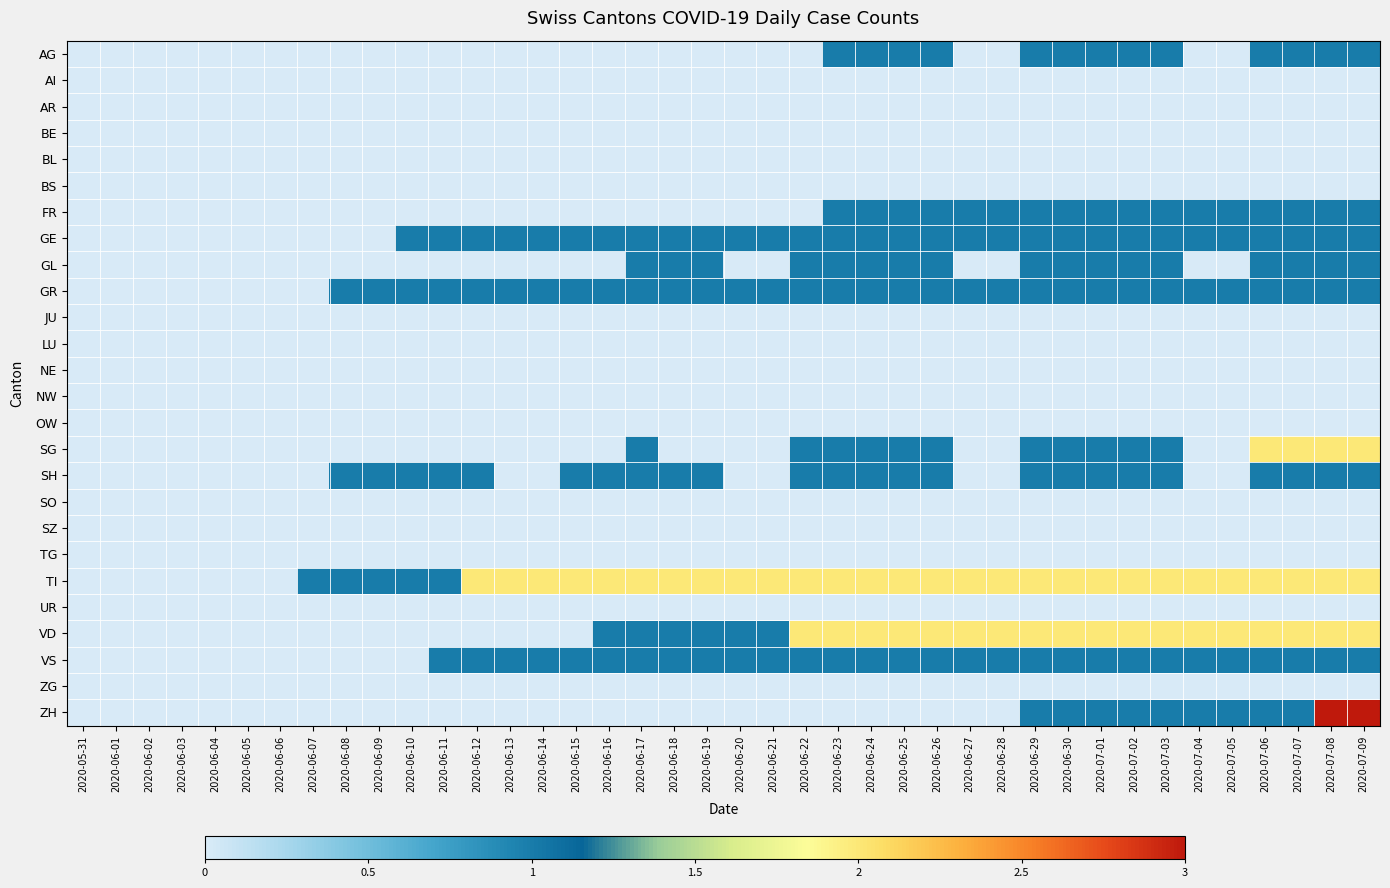

Reading left to right, list all the values displayed in this chart.

AG: 2020-05-31=0	2020-06-01=0	2020-06-02=0	2020-06-03=0	2020-06-04=0	2020-06-05=0	2020-06-06=0	2020-06-07=0	2020-06-08=0	2020-06-09=0	2020-06-10=0	2020-06-11=0	2020-06-12=0	2020-06-13=0	2020-06-14=0	2020-06-15=0	2020-06-16=0	2020-06-17=0	2020-06-18=0	2020-06-19=0	2020-06-20=0	2020-06-21=0	2020-06-22=0	2020-06-23=1	2020-06-24=1	2020-06-25=1	2020-06-26=1	2020-06-27=0	2020-06-28=0	2020-06-29=1	2020-06-30=1	2020-07-01=1	2020-07-02=1	2020-07-03=1	2020-07-04=0	2020-07-05=0	2020-07-06=1	2020-07-07=1	2020-07-08=1	2020-07-09=1
AI: 2020-05-31=0	2020-06-01=0	2020-06-02=0	2020-06-03=0	2020-06-04=0	2020-06-05=0	2020-06-06=0	2020-06-07=0	2020-06-08=0	2020-06-09=0	2020-06-10=0	2020-06-11=0	2020-06-12=0	2020-06-13=0	2020-06-14=0	2020-06-15=0	2020-06-16=0	2020-06-17=0	2020-06-18=0	2020-06-19=0	2020-06-20=0	2020-06-21=0	2020-06-22=0	2020-06-23=0	2020-06-24=0	2020-06-25=0	2020-06-26=0	2020-06-27=0	2020-06-28=0	2020-06-29=0	2020-06-30=0	2020-07-01=0	2020-07-02=0	2020-07-03=0	2020-07-04=0	2020-07-05=0	2020-07-06=0	2020-07-07=0	2020-07-08=0	2020-07-09=0
AR: 2020-05-31=0	2020-06-01=0	2020-06-02=0	2020-06-03=0	2020-06-04=0	2020-06-05=0	2020-06-06=0	2020-06-07=0	2020-06-08=0	2020-06-09=0	2020-06-10=0	2020-06-11=0	2020-06-12=0	2020-06-13=0	2020-06-14=0	2020-06-15=0	2020-06-16=0	2020-06-17=0	2020-06-18=0	2020-06-19=0	2020-06-20=0	2020-06-21=0	2020-06-22=0	2020-06-23=0	2020-06-24=0	2020-06-25=0	2020-06-26=0	2020-06-27=0	2020-06-28=0	2020-06-29=0	2020-06-30=0	2020-07-01=0	2020-07-02=0	2020-07-03=0	2020-07-04=0	2020-07-05=0	2020-07-06=0	2020-07-07=0	2020-07-08=0	2020-07-09=0
BE: 2020-05-31=0	2020-06-01=0	2020-06-02=0	2020-06-03=0	2020-06-04=0	2020-06-05=0	2020-06-06=0	2020-06-07=0	2020-06-08=0	2020-06-09=0	2020-06-10=0	2020-06-11=0	2020-06-12=0	2020-06-13=0	2020-06-14=0	2020-06-15=0	2020-06-16=0	2020-06-17=0	2020-06-18=0	2020-06-19=0	2020-06-20=0	2020-06-21=0	2020-06-22=0	2020-06-23=0	2020-06-24=0	2020-06-25=0	2020-06-26=0	2020-06-27=0	2020-06-28=0	2020-06-29=0	2020-06-30=0	2020-07-01=0	2020-07-02=0	2020-07-03=0	2020-07-04=0	2020-07-05=0	2020-07-06=0	2020-07-07=0	2020-07-08=0	2020-07-09=0
BL: 2020-05-31=0	2020-06-01=0	2020-06-02=0	2020-06-03=0	2020-06-04=0	2020-06-05=0	2020-06-06=0	2020-06-07=0	2020-06-08=0	2020-06-09=0	2020-06-10=0	2020-06-11=0	2020-06-12=0	2020-06-13=0	2020-06-14=0	2020-06-15=0	2020-06-16=0	2020-06-17=0	2020-06-18=0	2020-06-19=0	2020-06-20=0	2020-06-21=0	2020-06-22=0	2020-06-23=0	2020-06-24=0	2020-06-25=0	2020-06-26=0	2020-06-27=0	2020-06-28=0	2020-06-29=0	2020-06-30=0	2020-07-01=0	2020-07-02=0	2020-07-03=0	2020-07-04=0	2020-07-05=0	2020-07-06=0	2020-07-07=0	2020-07-08=0	2020-07-09=0
BS: 2020-05-31=0	2020-06-01=0	2020-06-02=0	2020-06-03=0	2020-06-04=0	2020-06-05=0	2020-06-06=0	2020-06-07=0	2020-06-08=0	2020-06-09=0	2020-06-10=0	2020-06-11=0	2020-06-12=0	2020-06-13=0	2020-06-14=0	2020-06-15=0	2020-06-16=0	2020-06-17=0	2020-06-18=0	2020-06-19=0	2020-06-20=0	2020-06-21=0	2020-06-22=0	2020-06-23=0	2020-06-24=0	2020-06-25=0	2020-06-26=0	2020-06-27=0	2020-06-28=0	2020-06-29=0	2020-06-30=0	2020-07-01=0	2020-07-02=0	2020-07-03=0	2020-07-04=0	2020-07-05=0	2020-07-06=0	2020-07-07=0	2020-07-08=0	2020-07-09=0
FR: 2020-05-31=0	2020-06-01=0	2020-06-02=0	2020-06-03=0	2020-06-04=0	2020-06-05=0	2020-06-06=0	2020-06-07=0	2020-06-08=0	2020-06-09=0	2020-06-10=0	2020-06-11=0	2020-06-12=0	2020-06-13=0	2020-06-14=0	2020-06-15=0	2020-06-16=0	2020-06-17=0	2020-06-18=0	2020-06-19=0	2020-06-20=0	2020-06-21=0	2020-06-22=0	2020-06-23=1	2020-06-24=1	2020-06-25=1	2020-06-26=1	2020-06-27=1	2020-06-28=1	2020-06-29=1	2020-06-30=1	2020-07-01=1	2020-07-02=1	2020-07-03=1	2020-07-04=1	2020-07-05=1	2020-07-06=1	2020-07-07=1	2020-07-08=1	2020-07-09=1
GE: 2020-05-31=0	2020-06-01=0	2020-06-02=0	2020-06-03=0	2020-06-04=0	2020-06-05=0	2020-06-06=0	2020-06-07=0	2020-06-08=0	2020-06-09=0	2020-06-10=1	2020-06-11=1	2020-06-12=1	2020-06-13=1	2020-06-14=1	2020-06-15=1	2020-06-16=1	2020-06-17=1	2020-06-18=1	2020-06-19=1	2020-06-20=1	2020-06-21=1	2020-06-22=1	2020-06-23=1	2020-06-24=1	2020-06-25=1	2020-06-26=1	2020-06-27=1	2020-06-28=1	2020-06-29=1	2020-06-30=1	2020-07-01=1	2020-07-02=1	2020-07-03=1	2020-07-04=1	2020-07-05=1	2020-07-06=1	2020-07-07=1	2020-07-08=1	2020-07-09=1
GL: 2020-05-31=0	2020-06-01=0	2020-06-02=0	2020-06-03=0	2020-06-04=0	2020-06-05=0	2020-06-06=0	2020-06-07=0	2020-06-08=0	2020-06-09=0	2020-06-10=0	2020-06-11=0	2020-06-12=0	2020-06-13=0	2020-06-14=0	2020-06-15=0	2020-06-16=0	2020-06-17=1	2020-06-18=1	2020-06-19=1	2020-06-20=0	2020-06-21=0	2020-06-22=1	2020-06-23=1	2020-06-24=1	2020-06-25=1	2020-06-26=1	2020-06-27=0	2020-06-28=0	2020-06-29=1	2020-06-30=1	2020-07-01=1	2020-07-02=1	2020-07-03=1	2020-07-04=0	2020-07-05=0	2020-07-06=1	2020-07-07=1	2020-07-08=1	2020-07-09=1
GR: 2020-05-31=0	2020-06-01=0	2020-06-02=0	2020-06-03=0	2020-06-04=0	2020-06-05=0	2020-06-06=0	2020-06-07=0	2020-06-08=1	2020-06-09=1	2020-06-10=1	2020-06-11=1	2020-06-12=1	2020-06-13=1	2020-06-14=1	2020-06-15=1	2020-06-16=1	2020-06-17=1	2020-06-18=1	2020-06-19=1	2020-06-20=1	2020-06-21=1	2020-06-22=1	2020-06-23=1	2020-06-24=1	2020-06-25=1	2020-06-26=1	2020-06-27=1	2020-06-28=1	2020-06-29=1	2020-06-30=1	2020-07-01=1	2020-07-02=1	2020-07-03=1	2020-07-04=1	2020-07-05=1	2020-07-06=1	2020-07-07=1	2020-07-08=1	2020-07-09=1
JU: 2020-05-31=0	2020-06-01=0	2020-06-02=0	2020-06-03=0	2020-06-04=0	2020-06-05=0	2020-06-06=0	2020-06-07=0	2020-06-08=0	2020-06-09=0	2020-06-10=0	2020-06-11=0	2020-06-12=0	2020-06-13=0	2020-06-14=0	2020-06-15=0	2020-06-16=0	2020-06-17=0	2020-06-18=0	2020-06-19=0	2020-06-20=0	2020-06-21=0	2020-06-22=0	2020-06-23=0	2020-06-24=0	2020-06-25=0	2020-06-26=0	2020-06-27=0	2020-06-28=0	2020-06-29=0	2020-06-30=0	2020-07-01=0	2020-07-02=0	2020-07-03=0	2020-07-04=0	2020-07-05=0	2020-07-06=0	2020-07-07=0	2020-07-08=0	2020-07-09=0
LU: 2020-05-31=0	2020-06-01=0	2020-06-02=0	2020-06-03=0	2020-06-04=0	2020-06-05=0	2020-06-06=0	2020-06-07=0	2020-06-08=0	2020-06-09=0	2020-06-10=0	2020-06-11=0	2020-06-12=0	2020-06-13=0	2020-06-14=0	2020-06-15=0	2020-06-16=0	2020-06-17=0	2020-06-18=0	2020-06-19=0	2020-06-20=0	2020-06-21=0	2020-06-22=0	2020-06-23=0	2020-06-24=0	2020-06-25=0	2020-06-26=0	2020-06-27=0	2020-06-28=0	2020-06-29=0	2020-06-30=0	2020-07-01=0	2020-07-02=0	2020-07-03=0	2020-07-04=0	2020-07-05=0	2020-07-06=0	2020-07-07=0	2020-07-08=0	2020-07-09=0
NE: 2020-05-31=0	2020-06-01=0	2020-06-02=0	2020-06-03=0	2020-06-04=0	2020-06-05=0	2020-06-06=0	2020-06-07=0	2020-06-08=0	2020-06-09=0	2020-06-10=0	2020-06-11=0	2020-06-12=0	2020-06-13=0	2020-06-14=0	2020-06-15=0	2020-06-16=0	2020-06-17=0	2020-06-18=0	2020-06-19=0	2020-06-20=0	2020-06-21=0	2020-06-22=0	2020-06-23=0	2020-06-24=0	2020-06-25=0	2020-06-26=0	2020-06-27=0	2020-06-28=0	2020-06-29=0	2020-06-30=0	2020-07-01=0	2020-07-02=0	2020-07-03=0	2020-07-04=0	2020-07-05=0	2020-07-06=0	2020-07-07=0	2020-07-08=0	2020-07-09=0
NW: 2020-05-31=0	2020-06-01=0	2020-06-02=0	2020-06-03=0	2020-06-04=0	2020-06-05=0	2020-06-06=0	2020-06-07=0	2020-06-08=0	2020-06-09=0	2020-06-10=0	2020-06-11=0	2020-06-12=0	2020-06-13=0	2020-06-14=0	2020-06-15=0	2020-06-16=0	2020-06-17=0	2020-06-18=0	2020-06-19=0	2020-06-20=0	2020-06-21=0	2020-06-22=0	2020-06-23=0	2020-06-24=0	2020-06-25=0	2020-06-26=0	2020-06-27=0	2020-06-28=0	2020-06-29=0	2020-06-30=0	2020-07-01=0	2020-07-02=0	2020-07-03=0	2020-07-04=0	2020-07-05=0	2020-07-06=0	2020-07-07=0	2020-07-08=0	2020-07-09=0
OW: 2020-05-31=0	2020-06-01=0	2020-06-02=0	2020-06-03=0	2020-06-04=0	2020-06-05=0	2020-06-06=0	2020-06-07=0	2020-06-08=0	2020-06-09=0	2020-06-10=0	2020-06-11=0	2020-06-12=0	2020-06-13=0	2020-06-14=0	2020-06-15=0	2020-06-16=0	2020-06-17=0	2020-06-18=0	2020-06-19=0	2020-06-20=0	2020-06-21=0	2020-06-22=0	2020-06-23=0	2020-06-24=0	2020-06-25=0	2020-06-26=0	2020-06-27=0	2020-06-28=0	2020-06-29=0	2020-06-30=0	2020-07-01=0	2020-07-02=0	2020-07-03=0	2020-07-04=0	2020-07-05=0	2020-07-06=0	2020-07-07=0	2020-07-08=0	2020-07-09=0
SG: 2020-05-31=0	2020-06-01=0	2020-06-02=0	2020-06-03=0	2020-06-04=0	2020-06-05=0	2020-06-06=0	2020-06-07=0	2020-06-08=0	2020-06-09=0	2020-06-10=0	2020-06-11=0	2020-06-12=0	2020-06-13=0	2020-06-14=0	2020-06-15=0	2020-06-16=0	2020-06-17=1	2020-06-18=0	2020-06-19=0	2020-06-20=0	2020-06-21=0	2020-06-22=1	2020-06-23=1	2020-06-24=1	2020-06-25=1	2020-06-26=1	2020-06-27=0	2020-06-28=0	2020-06-29=1	2020-06-30=1	2020-07-01=1	2020-07-02=1	2020-07-03=1	2020-07-04=0	2020-07-05=0	2020-07-06=2	2020-07-07=2	2020-07-08=2	2020-07-09=2
SH: 2020-05-31=0	2020-06-01=0	2020-06-02=0	2020-06-03=0	2020-06-04=0	2020-06-05=0	2020-06-06=0	2020-06-07=0	2020-06-08=1	2020-06-09=1	2020-06-10=1	2020-06-11=1	2020-06-12=1	2020-06-13=0	2020-06-14=0	2020-06-15=1	2020-06-16=1	2020-06-17=1	2020-06-18=1	2020-06-19=1	2020-06-20=0	2020-06-21=0	2020-06-22=1	2020-06-23=1	2020-06-24=1	2020-06-25=1	2020-06-26=1	2020-06-27=0	2020-06-28=0	2020-06-29=1	2020-06-30=1	2020-07-01=1	2020-07-02=1	2020-07-03=1	2020-07-04=0	2020-07-05=0	2020-07-06=1	2020-07-07=1	2020-07-08=1	2020-07-09=1
SO: 2020-05-31=0	2020-06-01=0	2020-06-02=0	2020-06-03=0	2020-06-04=0	2020-06-05=0	2020-06-06=0	2020-06-07=0	2020-06-08=0	2020-06-09=0	2020-06-10=0	2020-06-11=0	2020-06-12=0	2020-06-13=0	2020-06-14=0	2020-06-15=0	2020-06-16=0	2020-06-17=0	2020-06-18=0	2020-06-19=0	2020-06-20=0	2020-06-21=0	2020-06-22=0	2020-06-23=0	2020-06-24=0	2020-06-25=0	2020-06-26=0	2020-06-27=0	2020-06-28=0	2020-06-29=0	2020-06-30=0	2020-07-01=0	2020-07-02=0	2020-07-03=0	2020-07-04=0	2020-07-05=0	2020-07-06=0	2020-07-07=0	2020-07-08=0	2020-07-09=0
SZ: 2020-05-31=0	2020-06-01=0	2020-06-02=0	2020-06-03=0	2020-06-04=0	2020-06-05=0	2020-06-06=0	2020-06-07=0	2020-06-08=0	2020-06-09=0	2020-06-10=0	2020-06-11=0	2020-06-12=0	2020-06-13=0	2020-06-14=0	2020-06-15=0	2020-06-16=0	2020-06-17=0	2020-06-18=0	2020-06-19=0	2020-06-20=0	2020-06-21=0	2020-06-22=0	2020-06-23=0	2020-06-24=0	2020-06-25=0	2020-06-26=0	2020-06-27=0	2020-06-28=0	2020-06-29=0	2020-06-30=0	2020-07-01=0	2020-07-02=0	2020-07-03=0	2020-07-04=0	2020-07-05=0	2020-07-06=0	2020-07-07=0	2020-07-08=0	2020-07-09=0
TG: 2020-05-31=0	2020-06-01=0	2020-06-02=0	2020-06-03=0	2020-06-04=0	2020-06-05=0	2020-06-06=0	2020-06-07=0	2020-06-08=0	2020-06-09=0	2020-06-10=0	2020-06-11=0	2020-06-12=0	2020-06-13=0	2020-06-14=0	2020-06-15=0	2020-06-16=0	2020-06-17=0	2020-06-18=0	2020-06-19=0	2020-06-20=0	2020-06-21=0	2020-06-22=0	2020-06-23=0	2020-06-24=0	2020-06-25=0	2020-06-26=0	2020-06-27=0	2020-06-28=0	2020-06-29=0	2020-06-30=0	2020-07-01=0	2020-07-02=0	2020-07-03=0	2020-07-04=0	2020-07-05=0	2020-07-06=0	2020-07-07=0	2020-07-08=0	2020-07-09=0
TI: 2020-05-31=0	2020-06-01=0	2020-06-02=0	2020-06-03=0	2020-06-04=0	2020-06-05=0	2020-06-06=0	2020-06-07=1	2020-06-08=1	2020-06-09=1	2020-06-10=1	2020-06-11=1	2020-06-12=2	2020-06-13=2	2020-06-14=2	2020-06-15=2	2020-06-16=2	2020-06-17=2	2020-06-18=2	2020-06-19=2	2020-06-20=2	2020-06-21=2	2020-06-22=2	2020-06-23=2	2020-06-24=2	2020-06-25=2	2020-06-26=2	2020-06-27=2	2020-06-28=2	2020-06-29=2	2020-06-30=2	2020-07-01=2	2020-07-02=2	2020-07-03=2	2020-07-04=2	2020-07-05=2	2020-07-06=2	2020-07-07=2	2020-07-08=2	2020-07-09=2
UR: 2020-05-31=0	2020-06-01=0	2020-06-02=0	2020-06-03=0	2020-06-04=0	2020-06-05=0	2020-06-06=0	2020-06-07=0	2020-06-08=0	2020-06-09=0	2020-06-10=0	2020-06-11=0	2020-06-12=0	2020-06-13=0	2020-06-14=0	2020-06-15=0	2020-06-16=0	2020-06-17=0	2020-06-18=0	2020-06-19=0	2020-06-20=0	2020-06-21=0	2020-06-22=0	2020-06-23=0	2020-06-24=0	2020-06-25=0	2020-06-26=0	2020-06-27=0	2020-06-28=0	2020-06-29=0	2020-06-30=0	2020-07-01=0	2020-07-02=0	2020-07-03=0	2020-07-04=0	2020-07-05=0	2020-07-06=0	2020-07-07=0	2020-07-08=0	2020-07-09=0
VD: 2020-05-31=0	2020-06-01=0	2020-06-02=0	2020-06-03=0	2020-06-04=0	2020-06-05=0	2020-06-06=0	2020-06-07=0	2020-06-08=0	2020-06-09=0	2020-06-10=0	2020-06-11=0	2020-06-12=0	2020-06-13=0	2020-06-14=0	2020-06-15=0	2020-06-16=1	2020-06-17=1	2020-06-18=1	2020-06-19=1	2020-06-20=1	2020-06-21=1	2020-06-22=2	2020-06-23=2	2020-06-24=2	2020-06-25=2	2020-06-26=2	2020-06-27=2	2020-06-28=2	2020-06-29=2	2020-06-30=2	2020-07-01=2	2020-07-02=2	2020-07-03=2	2020-07-04=2	2020-07-05=2	2020-07-06=2	2020-07-07=2	2020-07-08=2	2020-07-09=2
VS: 2020-05-31=0	2020-06-01=0	2020-06-02=0	2020-06-03=0	2020-06-04=0	2020-06-05=0	2020-06-06=0	2020-06-07=0	2020-06-08=0	2020-06-09=0	2020-06-10=0	2020-06-11=1	2020-06-12=1	2020-06-13=1	2020-06-14=1	2020-06-15=1	2020-06-16=1	2020-06-17=1	2020-06-18=1	2020-06-19=1	2020-06-20=1	2020-06-21=1	2020-06-22=1	2020-06-23=1	2020-06-24=1	2020-06-25=1	2020-06-26=1	2020-06-27=1	2020-06-28=1	2020-06-29=1	2020-06-30=1	2020-07-01=1	2020-07-02=1	2020-07-03=1	2020-07-04=1	2020-07-05=1	2020-07-06=1	2020-07-07=1	2020-07-08=1	2020-07-09=1
ZG: 2020-05-31=0	2020-06-01=0	2020-06-02=0	2020-06-03=0	2020-06-04=0	2020-06-05=0	2020-06-06=0	2020-06-07=0	2020-06-08=0	2020-06-09=0	2020-06-10=0	2020-06-11=0	2020-06-12=0	2020-06-13=0	2020-06-14=0	2020-06-15=0	2020-06-16=0	2020-06-17=0	2020-06-18=0	2020-06-19=0	2020-06-20=0	2020-06-21=0	2020-06-22=0	2020-06-23=0	2020-06-24=0	2020-06-25=0	2020-06-26=0	2020-06-27=0	2020-06-28=0	2020-06-29=0	2020-06-30=0	2020-07-01=0	2020-07-02=0	2020-07-03=0	2020-07-04=0	2020-07-05=0	2020-07-06=0	2020-07-07=0	2020-07-08=0	2020-07-09=0
ZH: 2020-05-31=0	2020-06-01=0	2020-06-02=0	2020-06-03=0	2020-06-04=0	2020-06-05=0	2020-06-06=0	2020-06-07=0	2020-06-08=0	2020-06-09=0	2020-06-10=0	2020-06-11=0	2020-06-12=0	2020-06-13=0	2020-06-14=0	2020-06-15=0	2020-06-16=0	2020-06-17=0	2020-06-18=0	2020-06-19=0	2020-06-20=0	2020-06-21=0	2020-06-22=0	2020-06-23=0	2020-06-24=0	2020-06-25=0	2020-06-26=0	2020-06-27=0	2020-06-28=0	2020-06-29=1	2020-06-30=1	2020-07-01=1	2020-07-02=1	2020-07-03=1	2020-07-04=1	2020-07-05=1	2020-07-06=1	2020-07-07=1	2020-07-08=3	2020-07-09=3